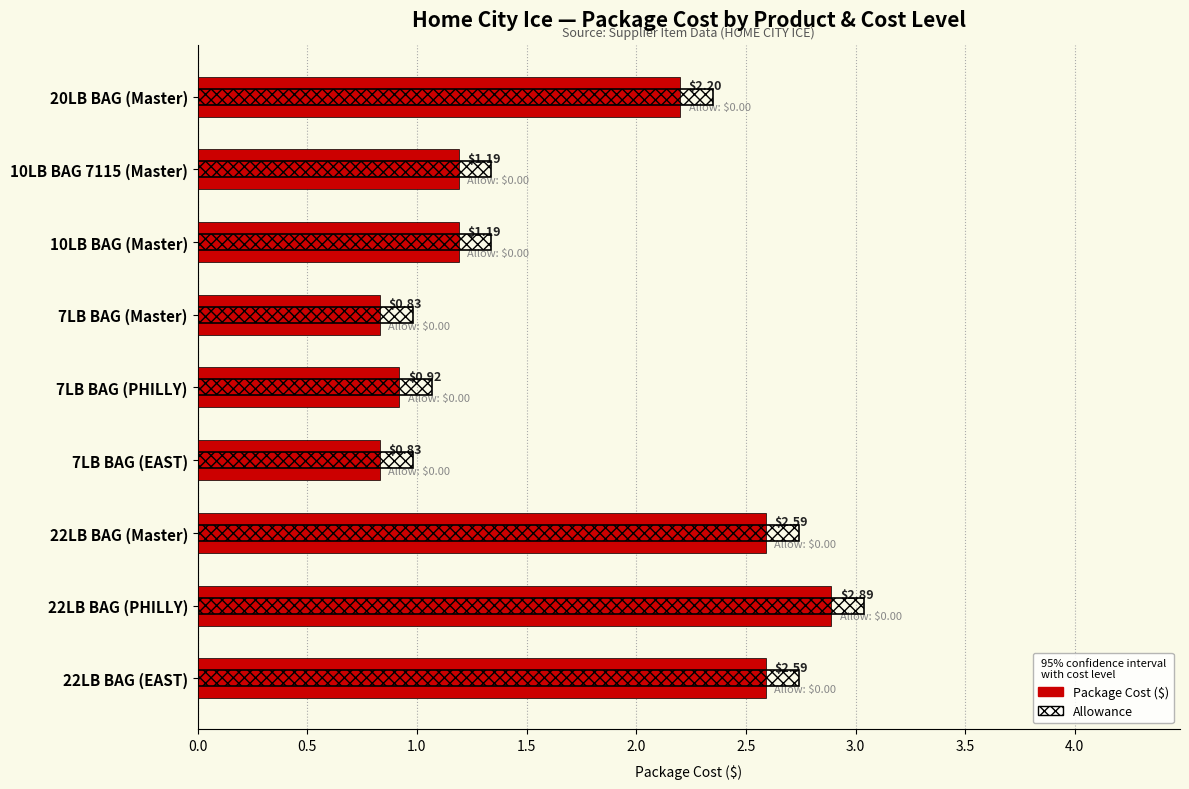

Which series has the largest total across all categories?

Allowance (overlay)